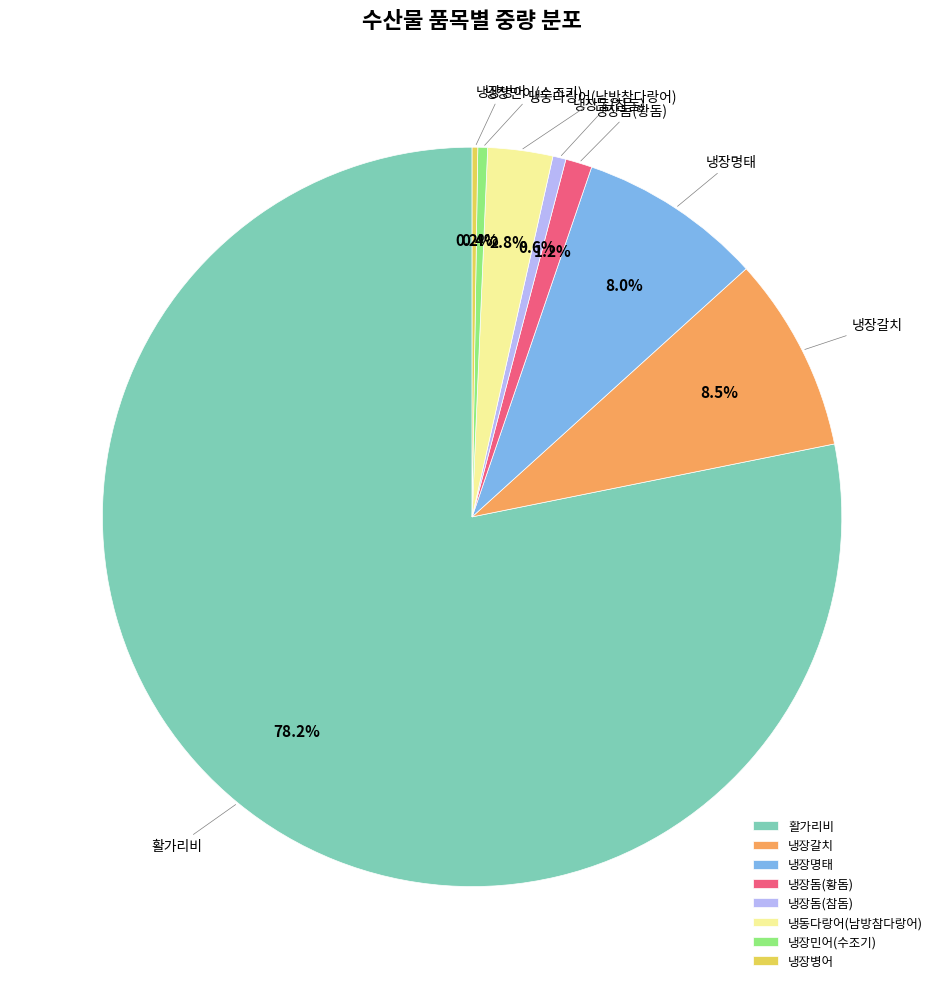

What is the largest slice in the pie chart?

활가리비